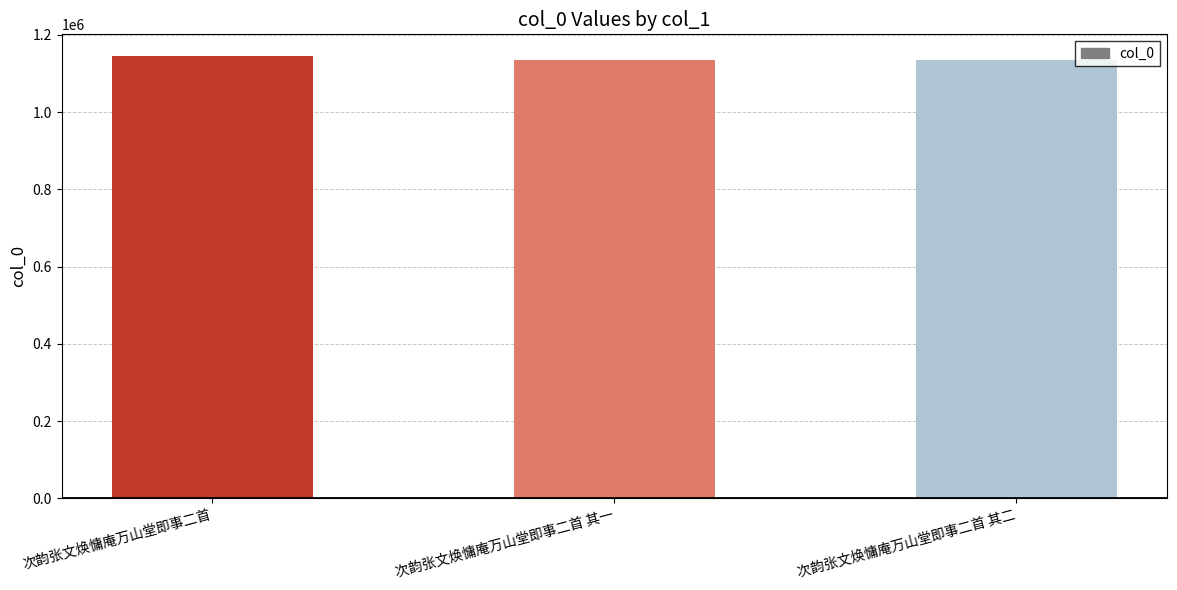

What is the label of the 1st bar from the right?

次韵张文焕慵庵万山堂即事二首 其二